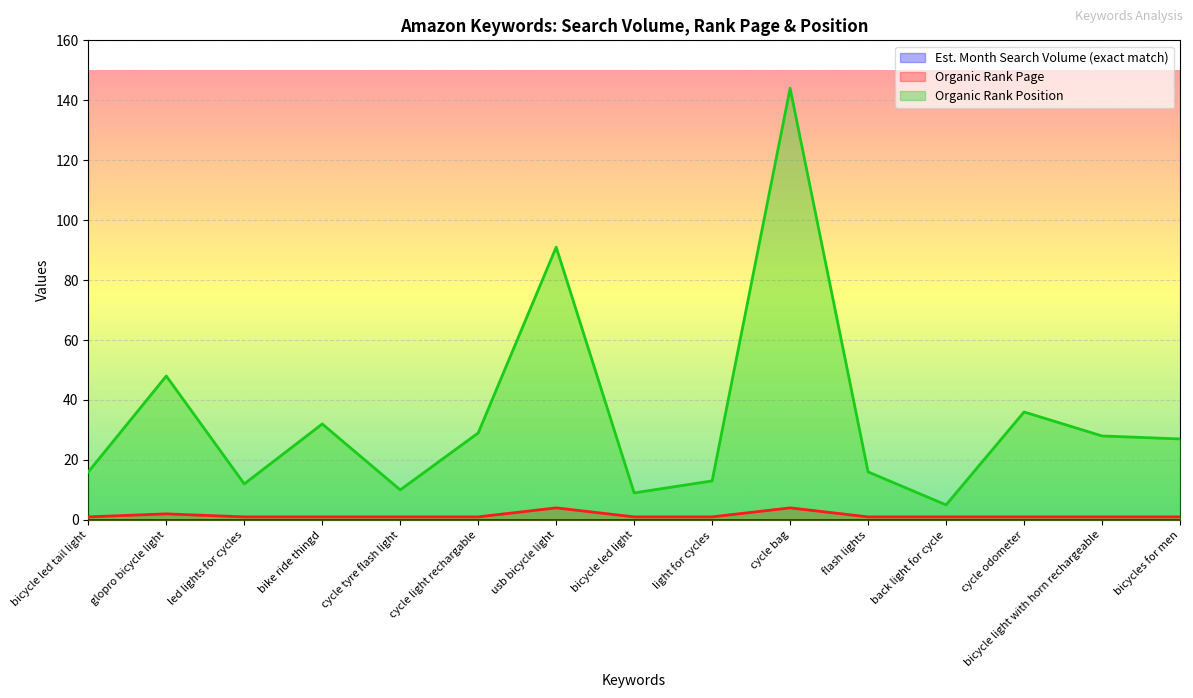

What is the difference between the maximum and minimum values in the Organic Rank Page series?

3